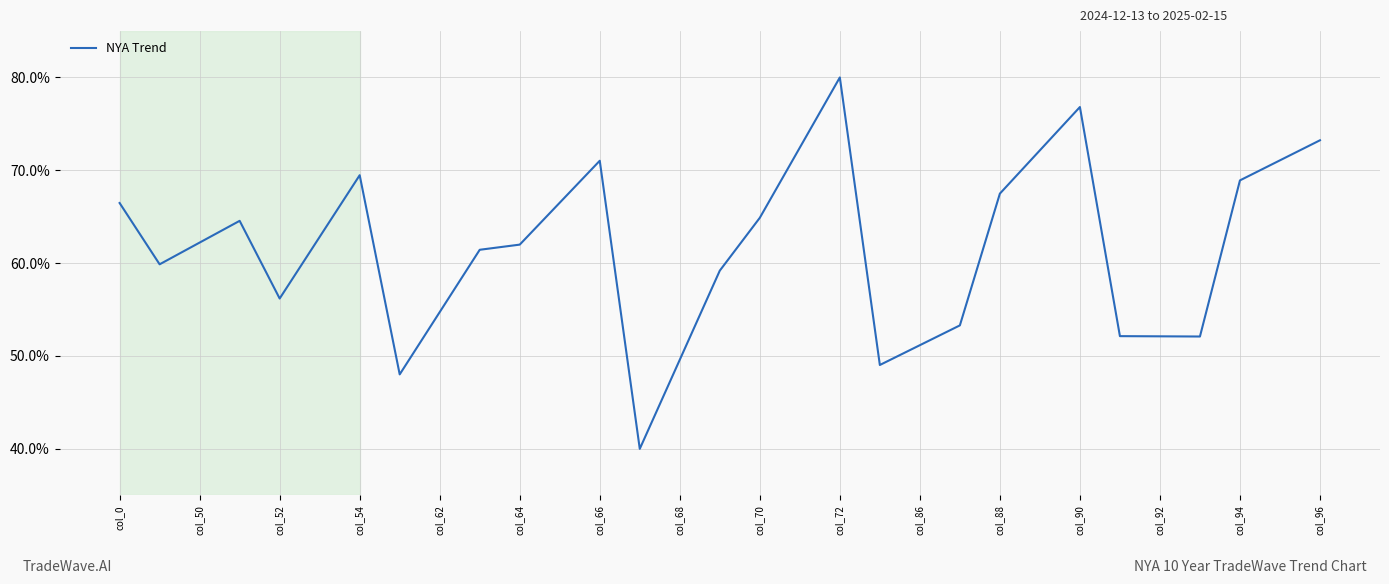

What is the minimum value shown in the chart?

40.0